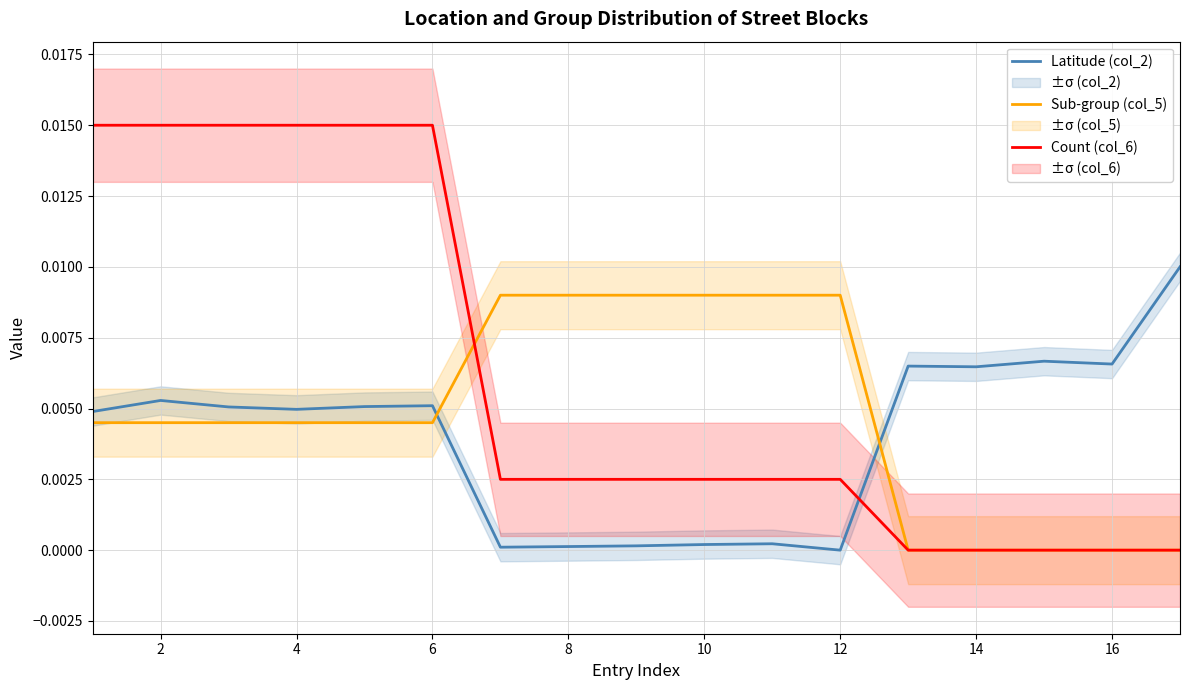

Is it true that Latitude (col_2) equals 0.0 at 10?

True